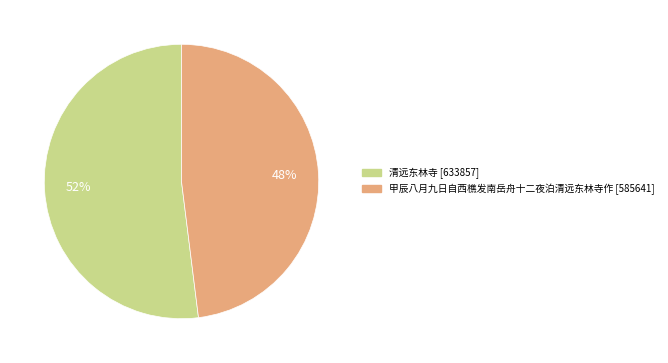

Is it true that 甲辰八月九日自西樵发南岳舟十二夜泊清远东林寺作 is 48% of the pie?

True